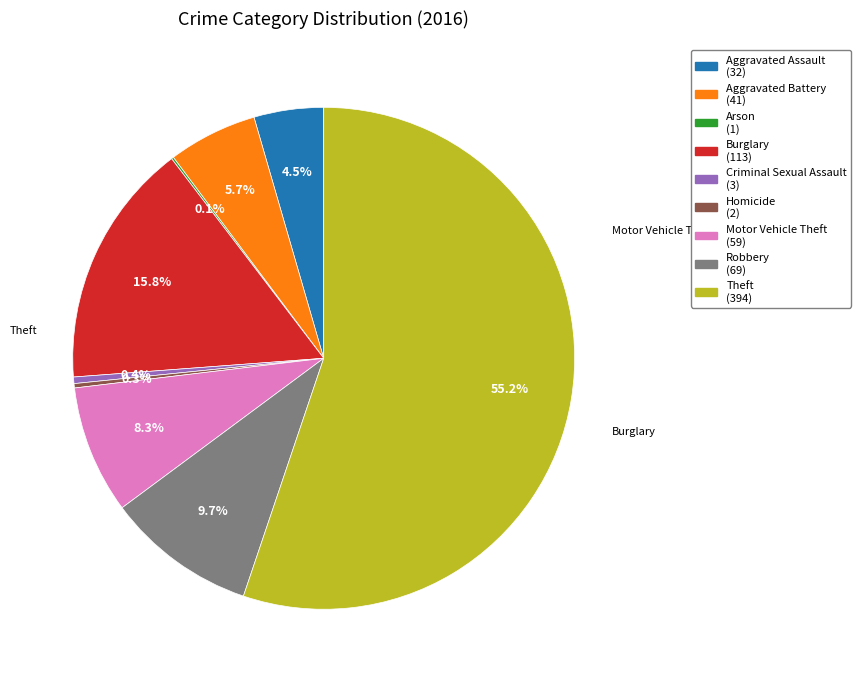

Do Aggravated Battery and Motor Vehicle Theft together represent more than half of the pie?

No